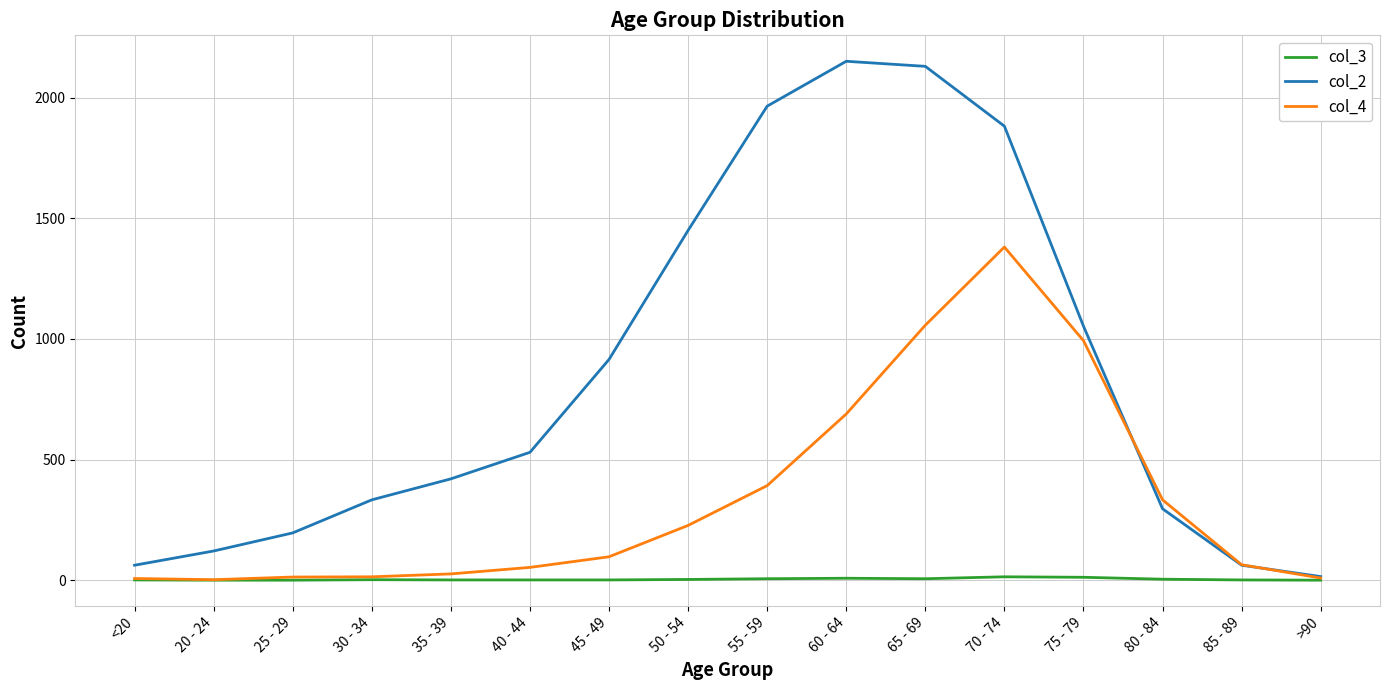

Is this an area chart (filled region under the line)?

No